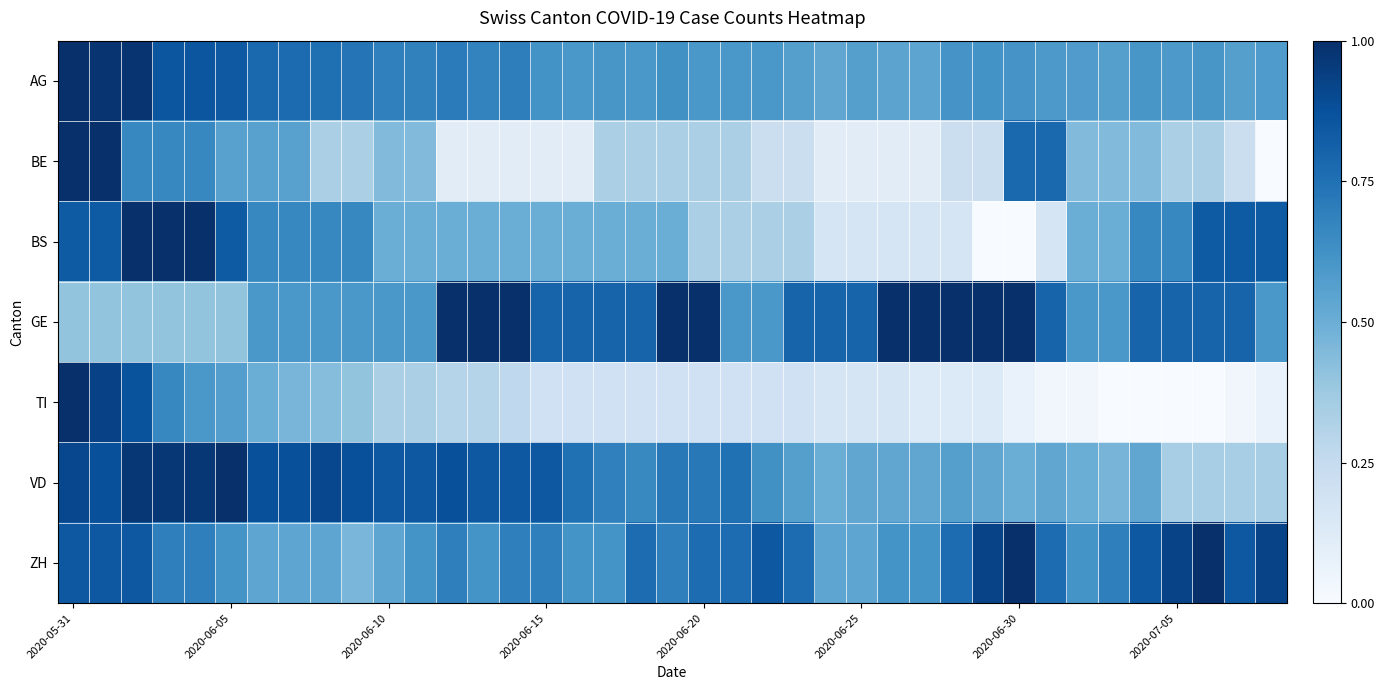

At which category does the chart reach its minimum across all series?

38